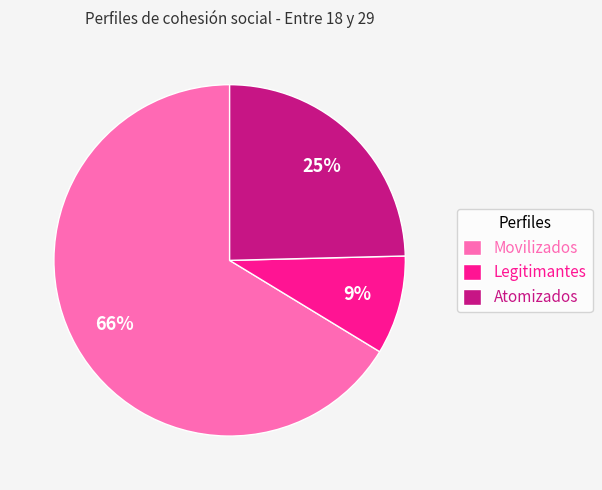

How many segments does this pie chart have?

3